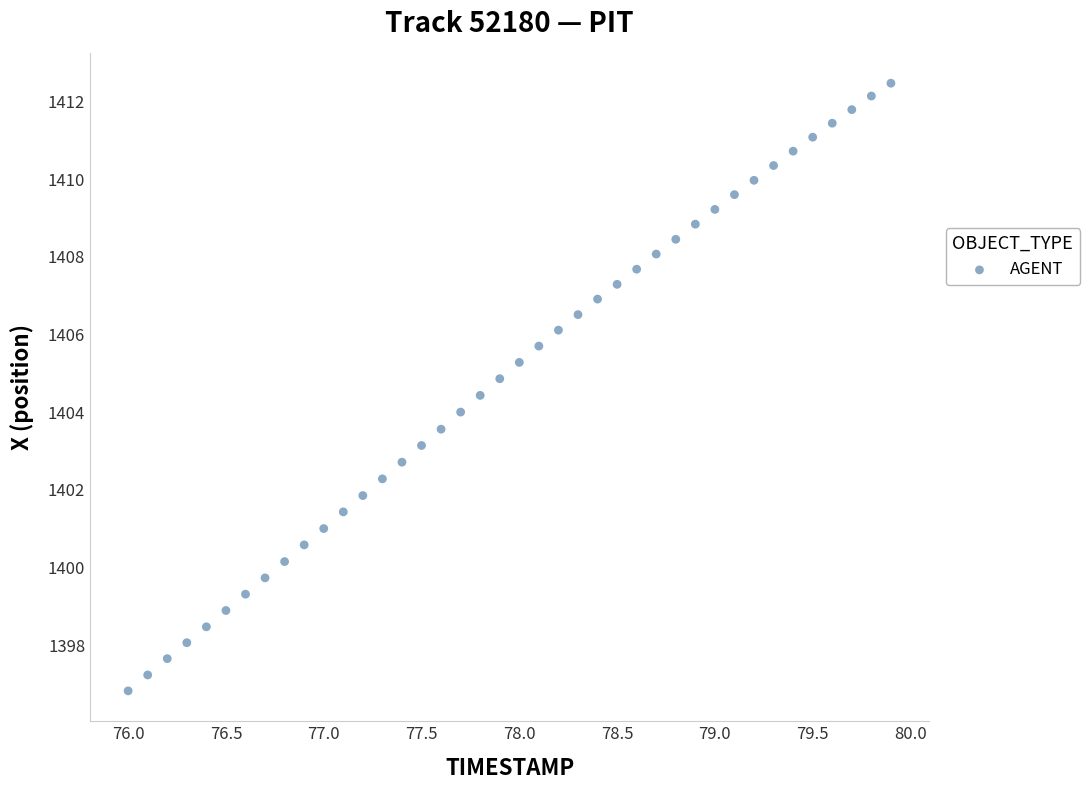

What is the range of X values (max minus min)?

3.9